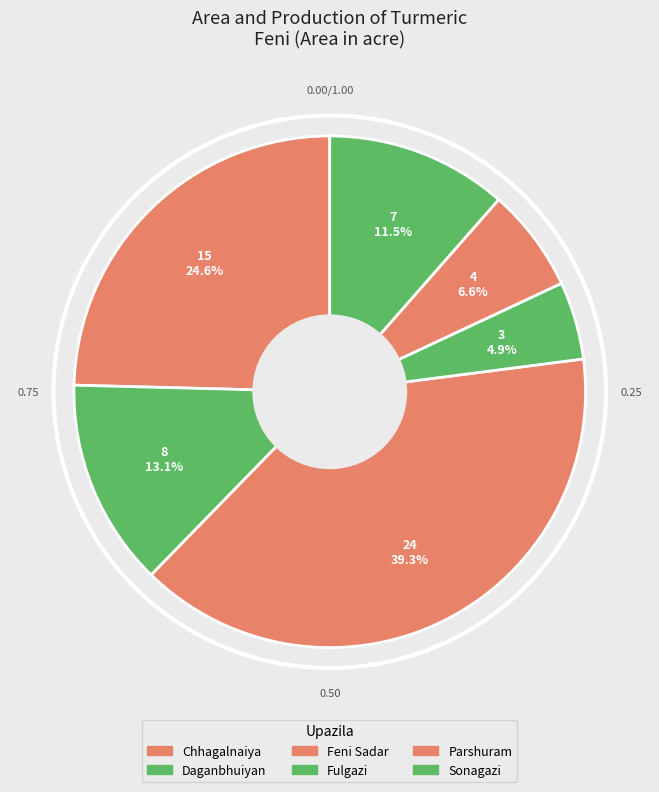

How many slices are in this pie chart?

6